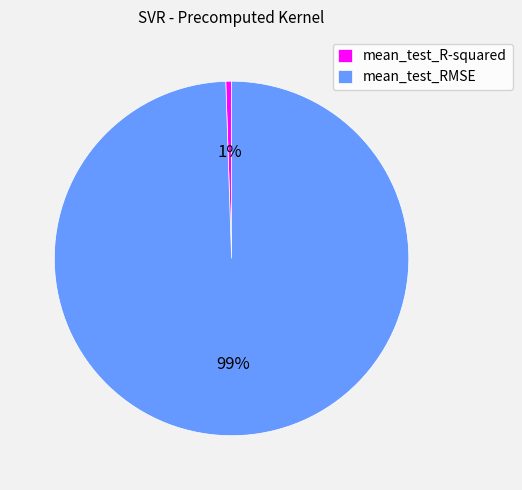

How many slices are in this pie chart?

2